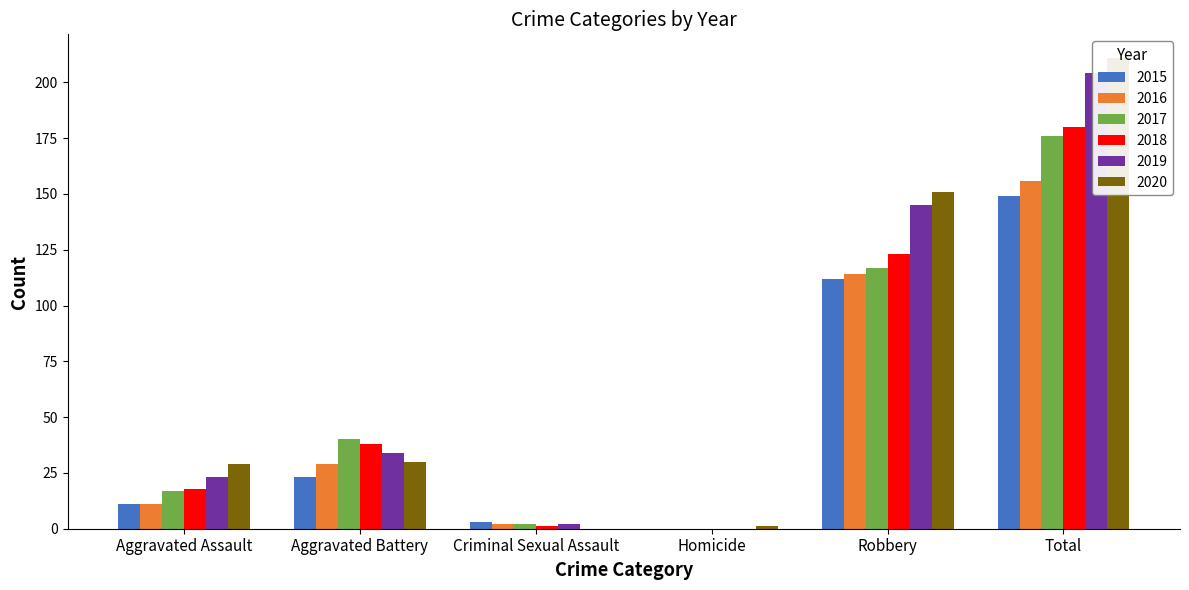

The 2019 series shows 2 at Criminal Sexual Assault. True or false?

True